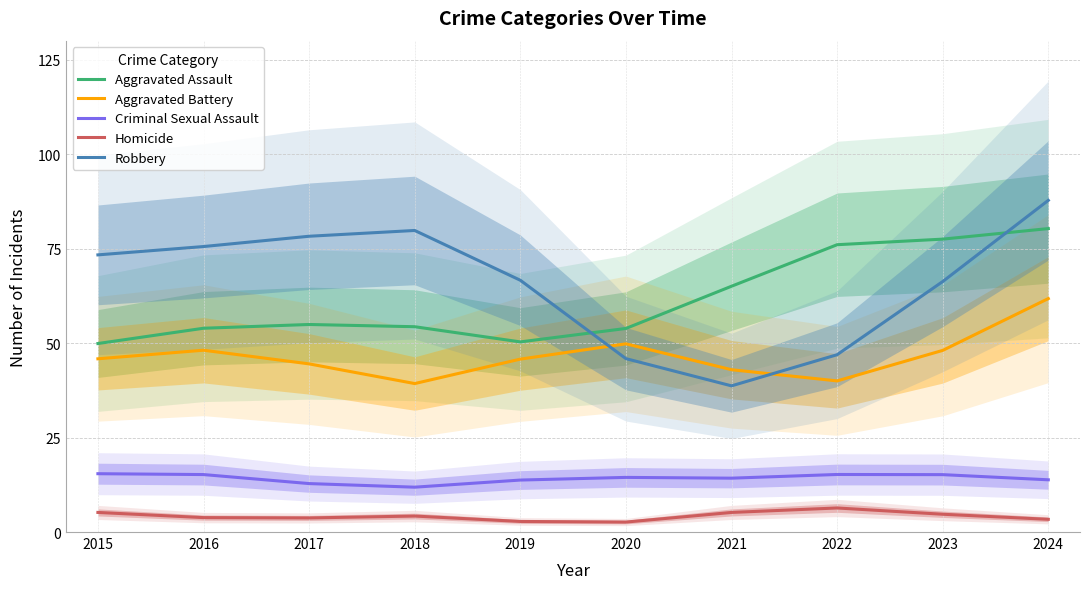

The value of Aggravated Assault at 2016 is 53.9. True or false?

True